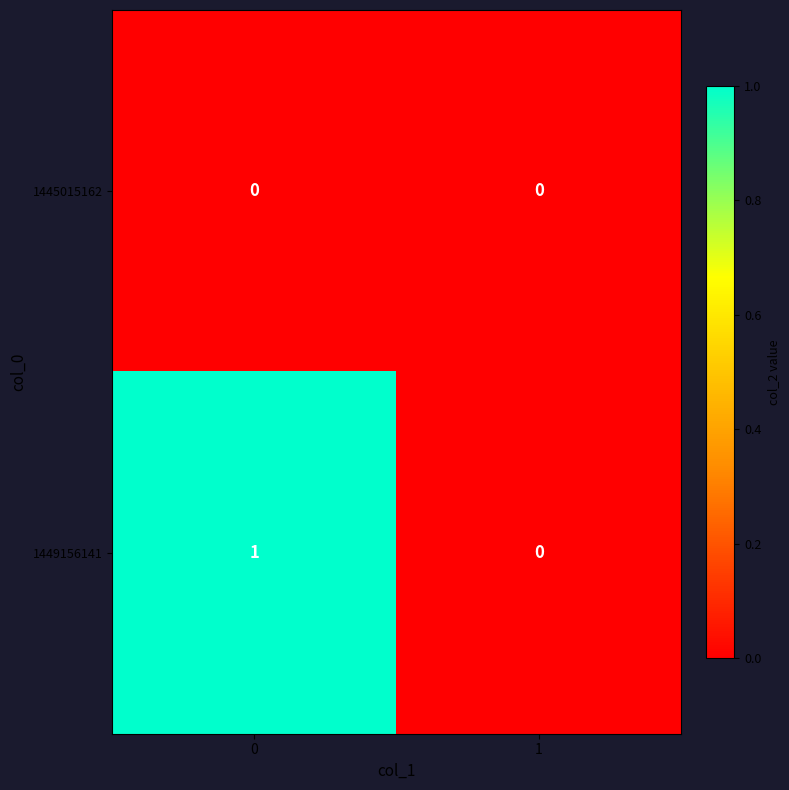

List the series in order of their peak value, highest first.

1449156141, 1445015162